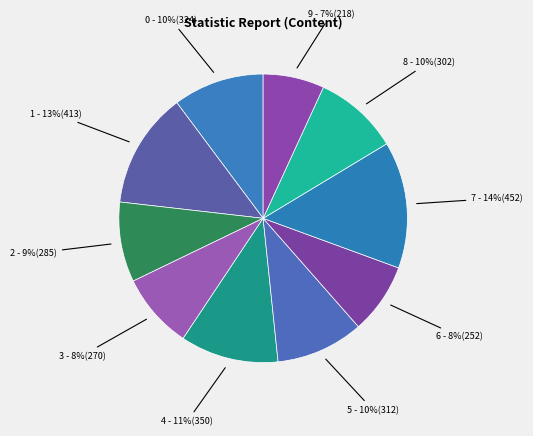

How many slices are in this pie chart?

10